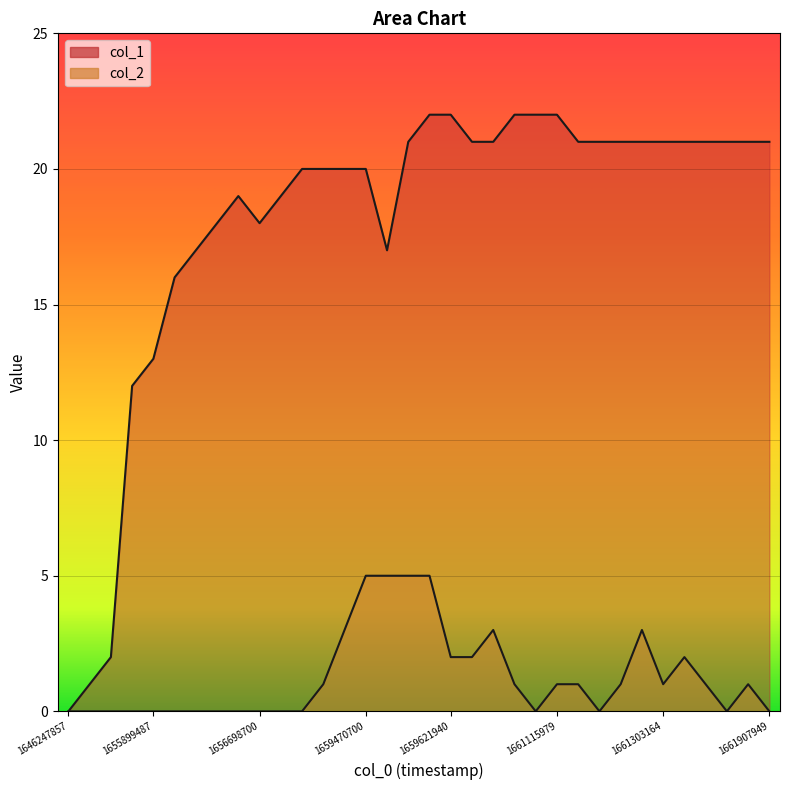

Does the chart display data point markers on the line(s)?

No